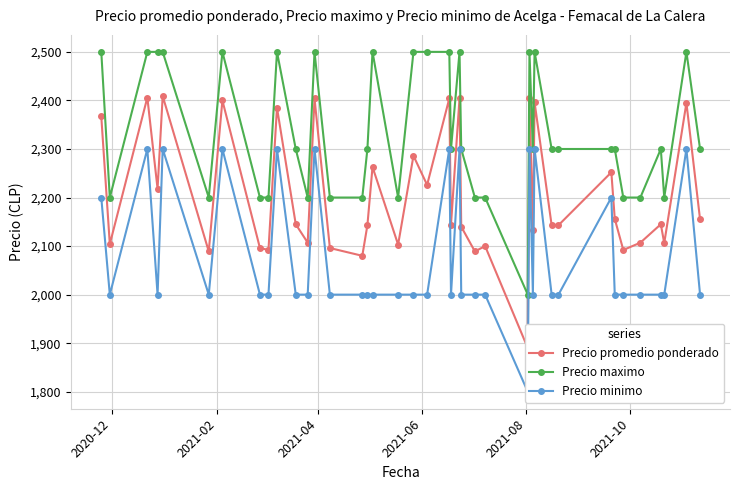

What is the value of the Precio maximo point at the 27th from the left?

2000